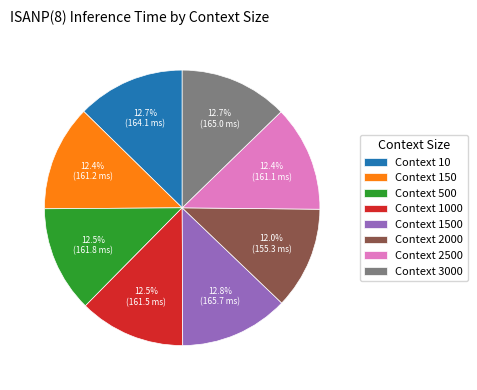

Count the number of slices in the pie.

8